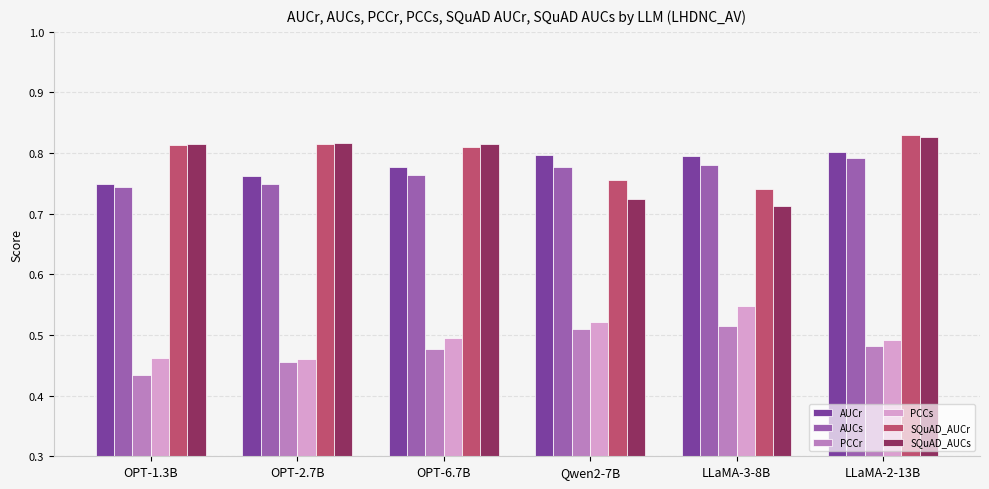

What are all the series names shown in the legend?

AUCr, AUCs, PCCr, PCCs, SQuAD_AUCr, SQuAD_AUCs